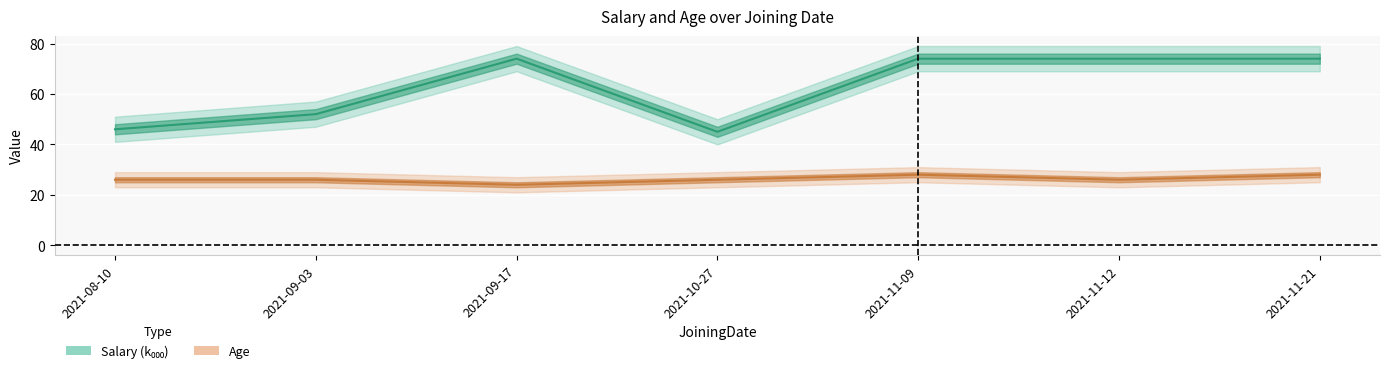

True or false: Salary (k) and Age cross at least once.

False